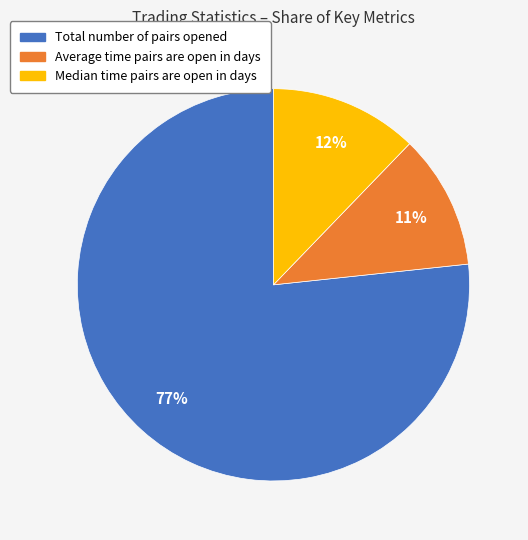

Do Total number of pairs opened and Average time pairs are open in days together represent more than half of the pie?

Yes